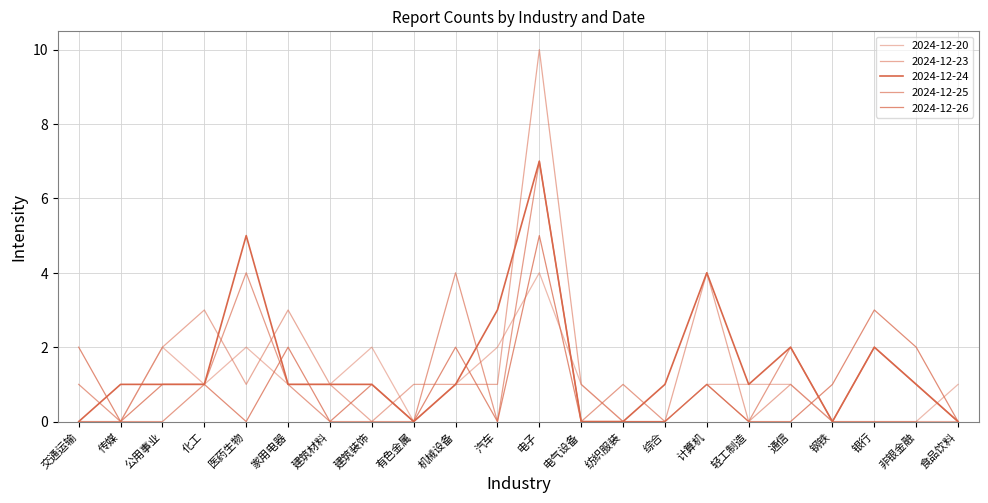

In 2024-12-26, how many points are lower than both neighbors (excluding endpoints)?

5